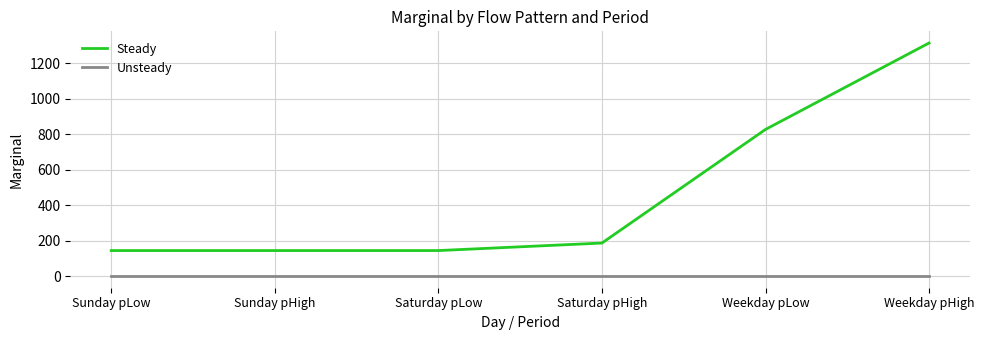

Reading right to left, extract all data points from this chart.

Steady: Weekday pHigh=1314.7	Weekday pLow=827.1	Saturday pHigh=186.2	Saturday pLow=143.8	Sunday pHigh=143.8	Sunday pLow=143.8
Unsteady: Weekday pHigh=0.0	Weekday pLow=0.0	Saturday pHigh=0.0	Saturday pLow=0.0	Sunday pHigh=0.0	Sunday pLow=0.0